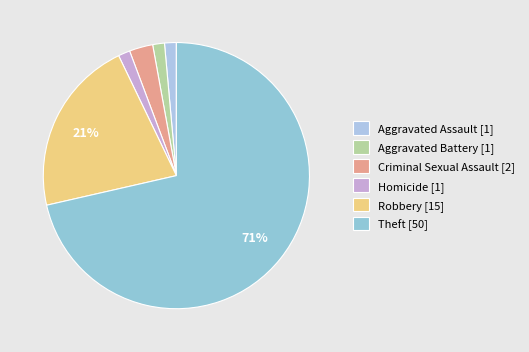

Which has a higher value, Robbery or Criminal Sexual Assault?

Robbery